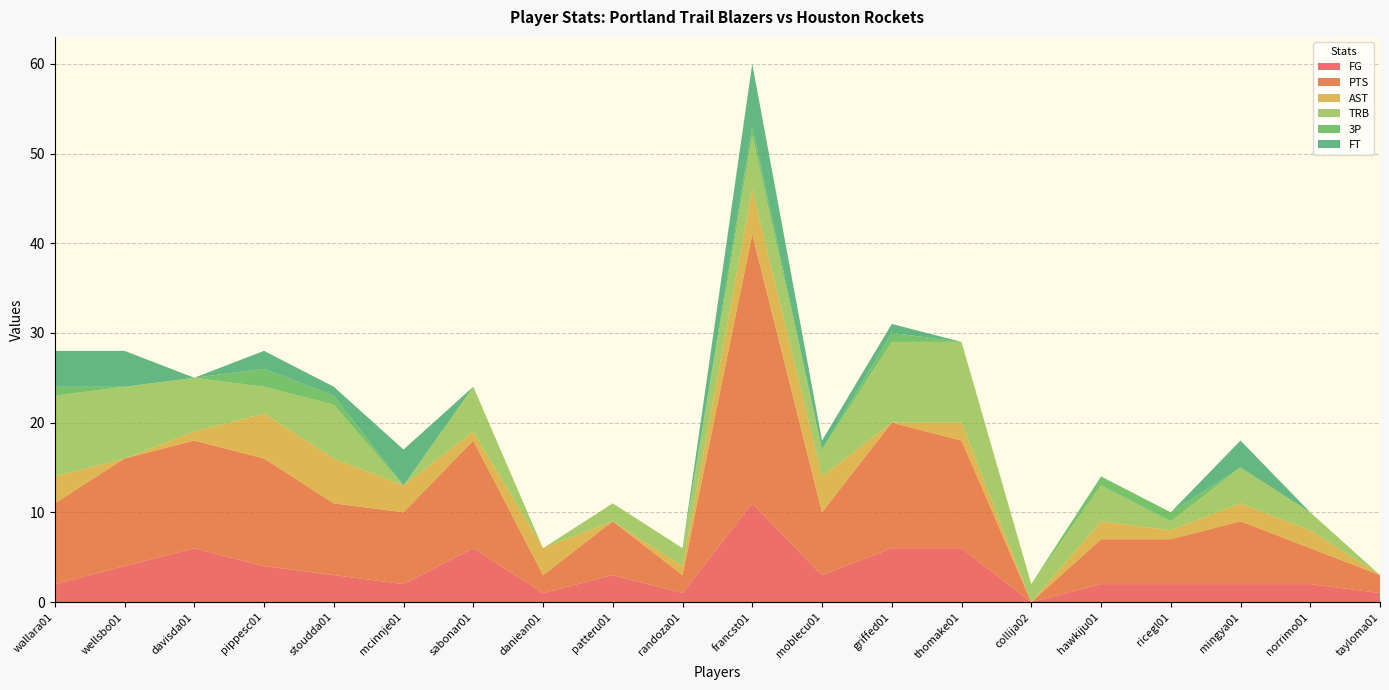

Reading left to right, transcribe all the data shown in this chart.

FG: 2	4	6	4	3	2	6	1	3	1	11	3	6	6	0	2	2	2	2	1
PTS: 9	12	12	12	8	8	12	2	6	2	30	7	14	12	0	5	5	7	4	2
AST: 3	0	1	5	5	3	1	3	0	1	5	4	0	2	0	2	1	2	2	0
TRB: 9	8	6	3	6	0	5	0	2	2	6	3	9	9	2	4	1	4	2	0
3P: 1	0	0	2	1	0	0	0	0	0	1	0	1	0	0	1	1	0	0	0
FT: 4	4	0	2	1	4	0	0	0	0	7	1	1	0	0	0	0	3	0	0